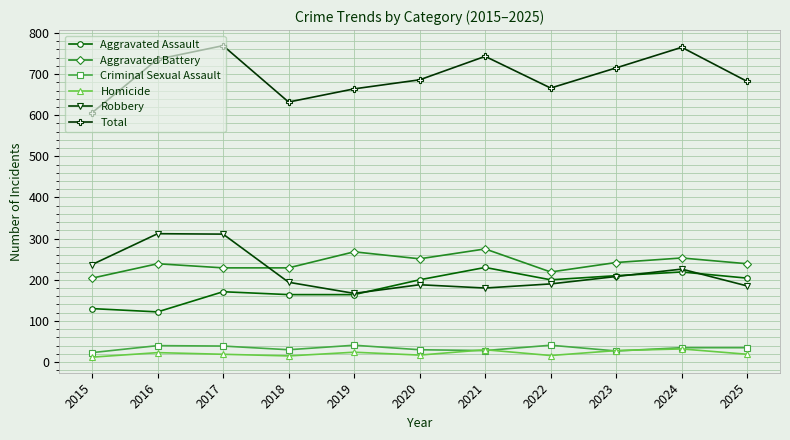

At how many categories does at least one series exceed 760?

2